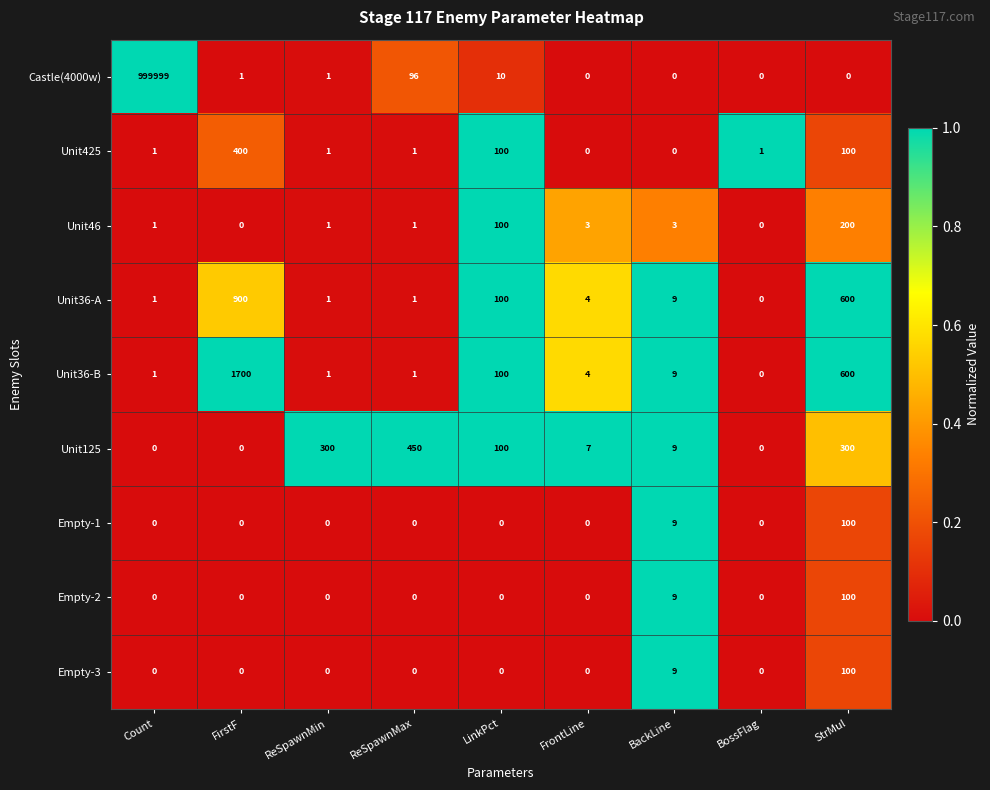

What is the greatest value displayed?

999999